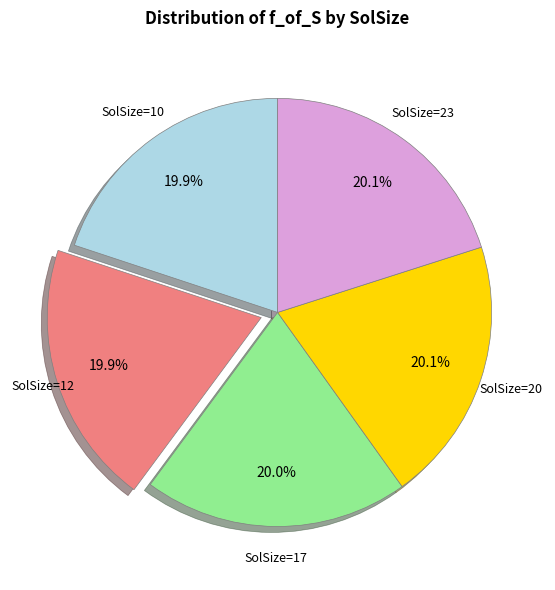

Combined, what portion of the pie is SolSize=17 and SolSize=20?

40.1%